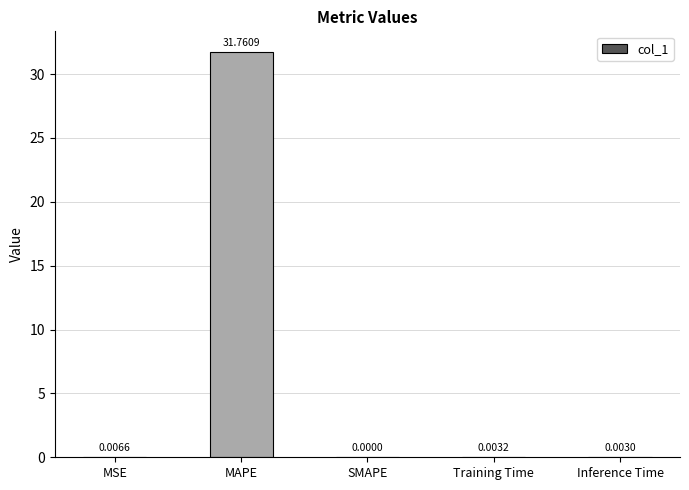

What is the average value?

6.4